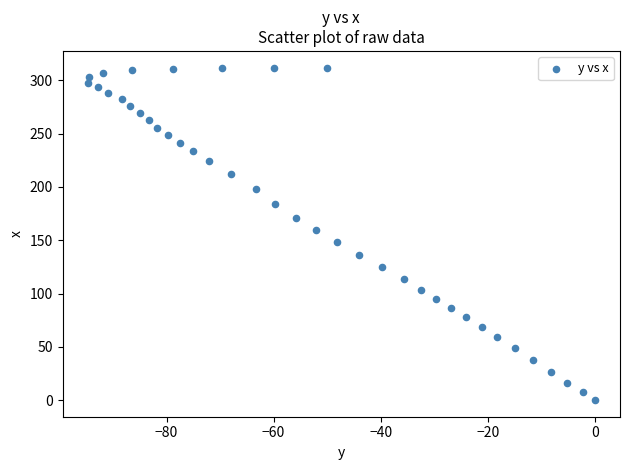

What Y value in the scatter plot is closest to 156?

159.5